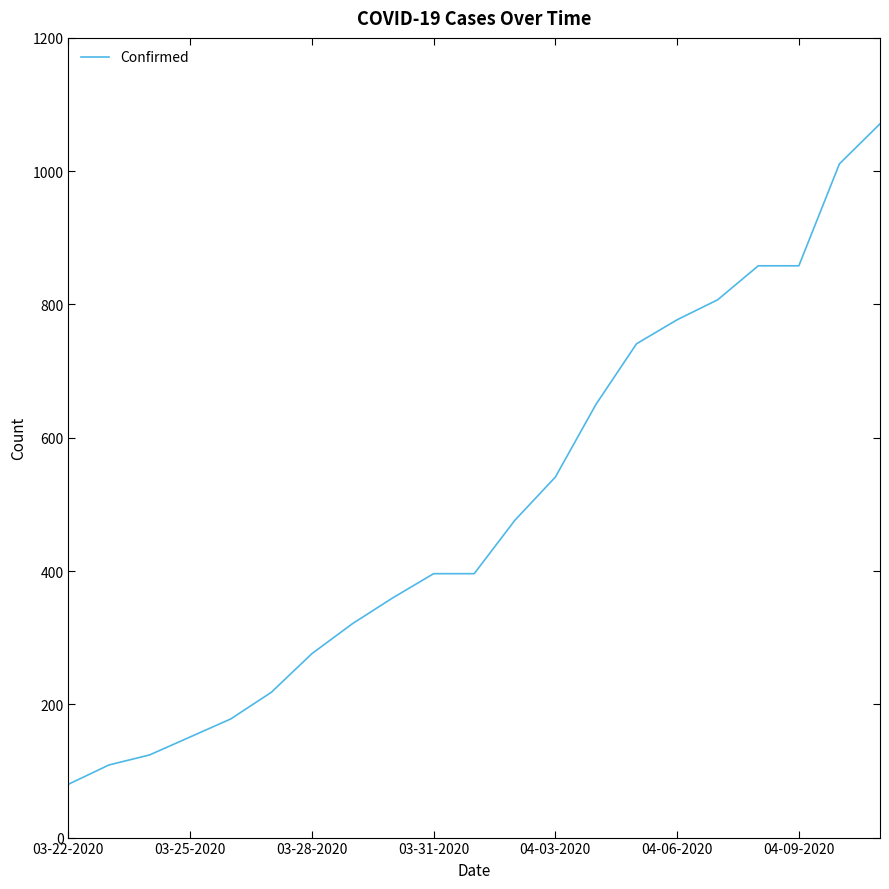

What is the difference between the maximum and minimum values?

991